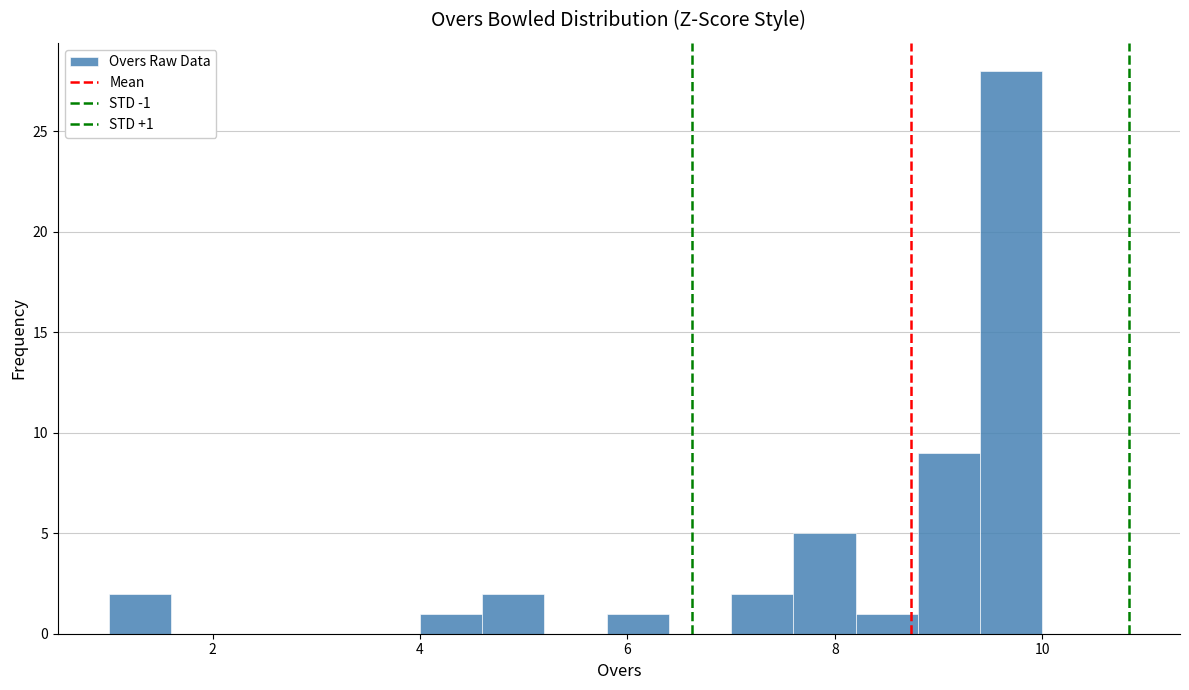

Read against the x-axis, roughly where is the centre of the tallest bar?

9.8